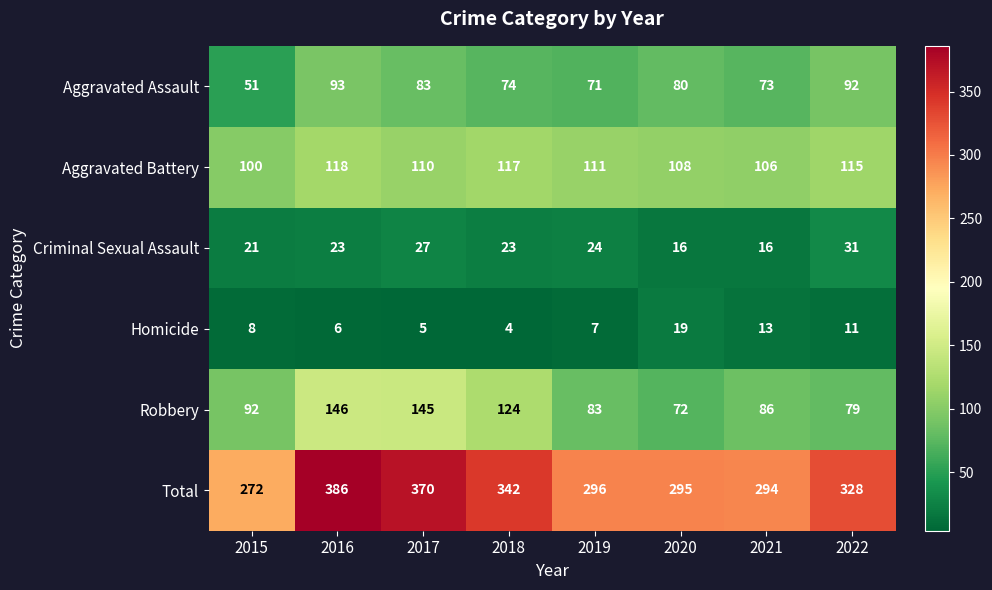

Which series has the largest total across all categories?

Total